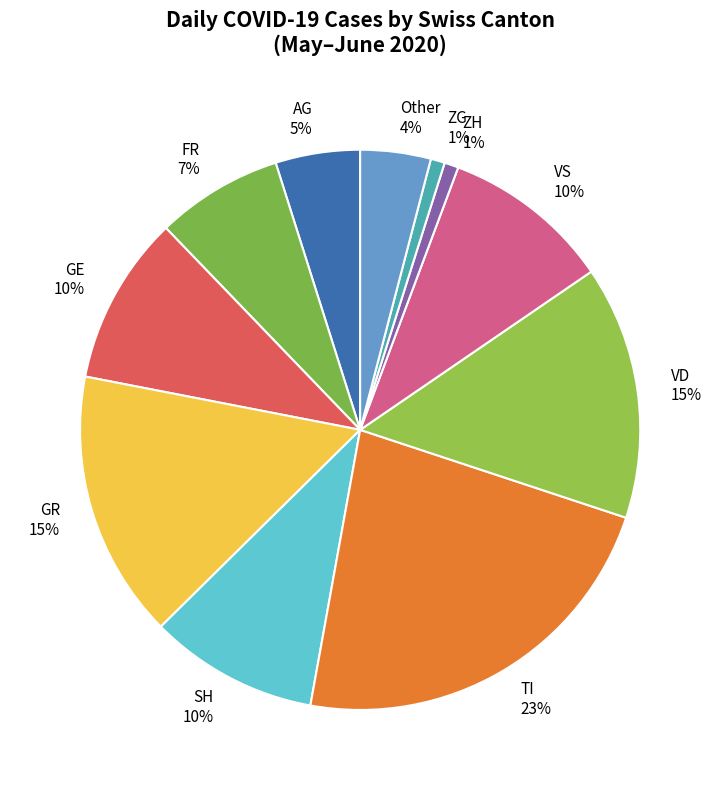

Between GE and Other, which is larger?

GE